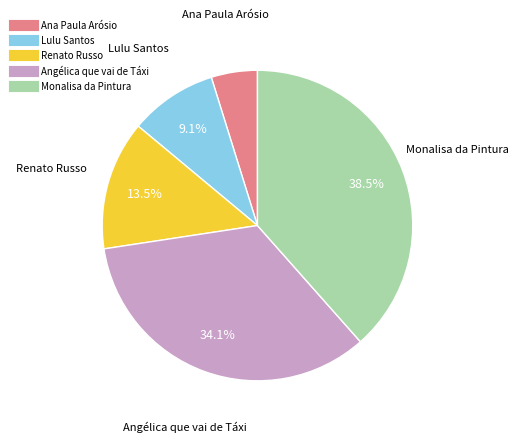

Count the number of slices in the pie.

5